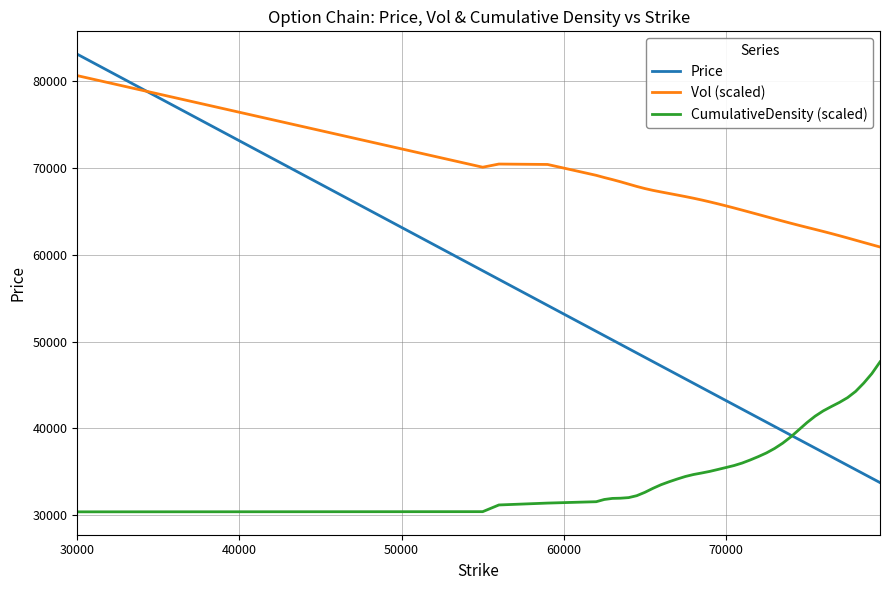

What is the sum of all Price values?

1780766.8